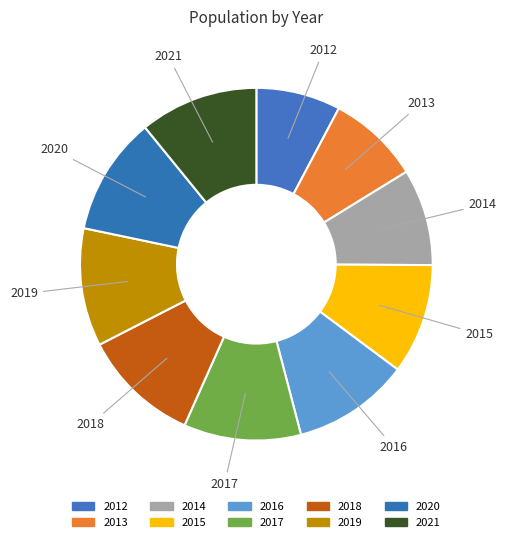

To the nearest percent, what is the average slice percentage?

10%